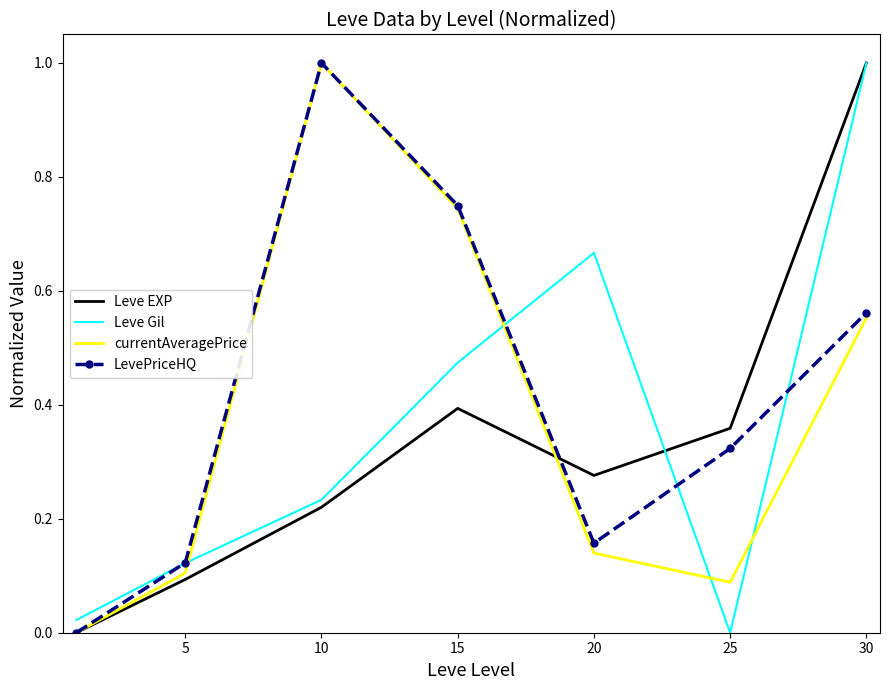

What is the maximum value shown in the chart?

1.0